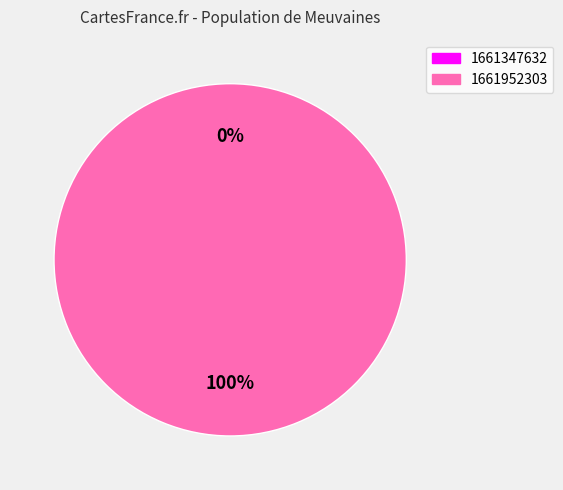

What percentage do 1661347632 and 1661952303 together represent?

100.0%